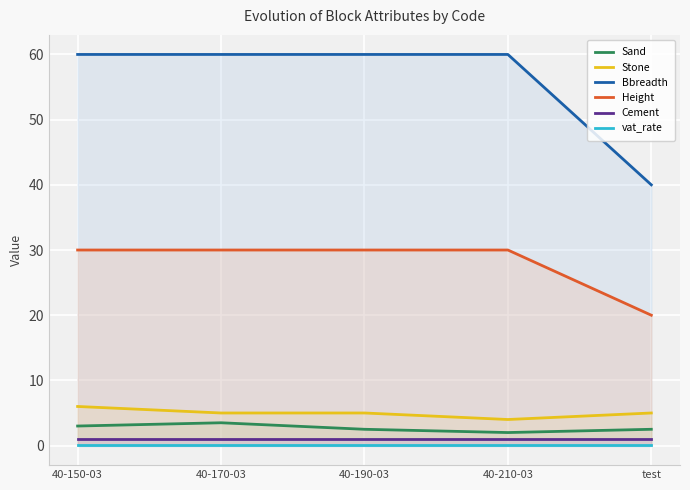

At which category is the sum across all series the highest?

40-150-03